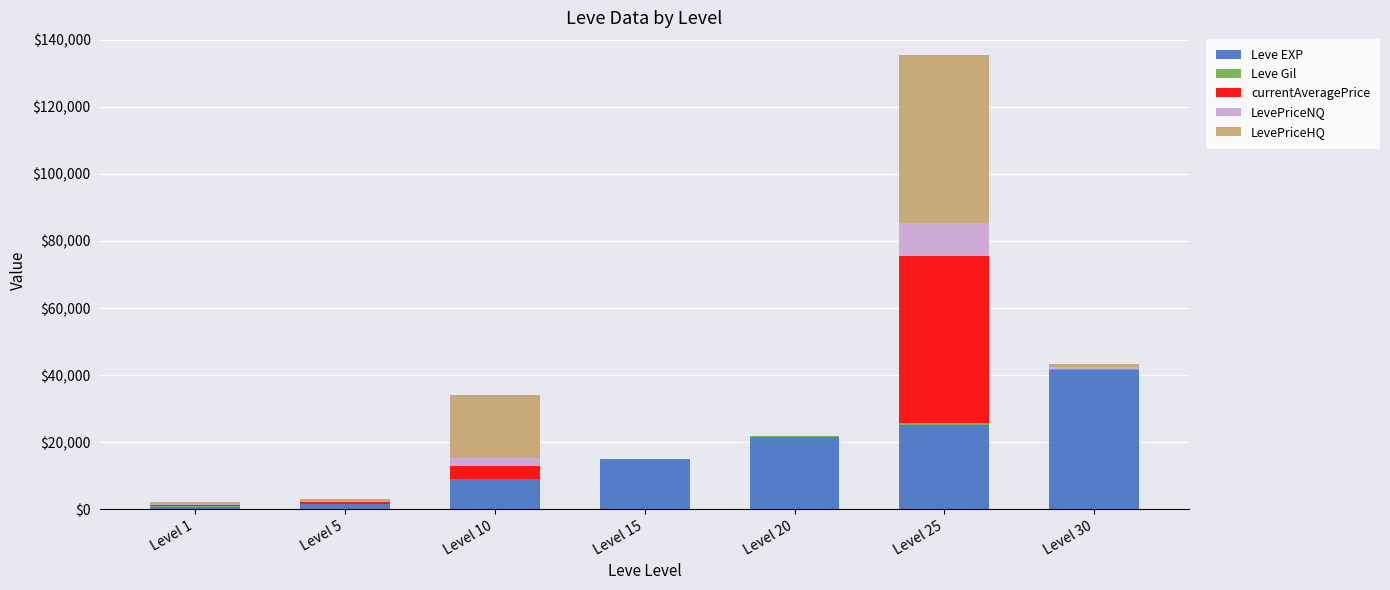

Are the bars horizontal?

No